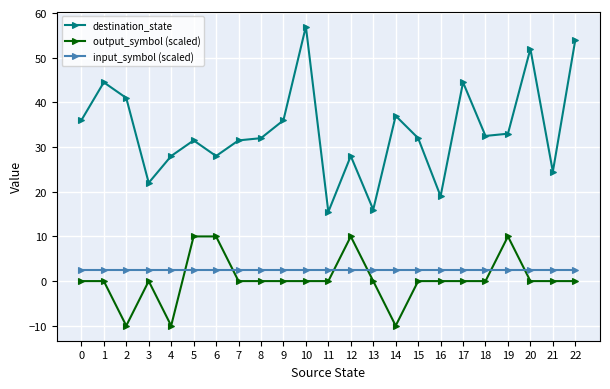

True or false: output_symbol (scaled) has more than 1 interior local peaks.

True